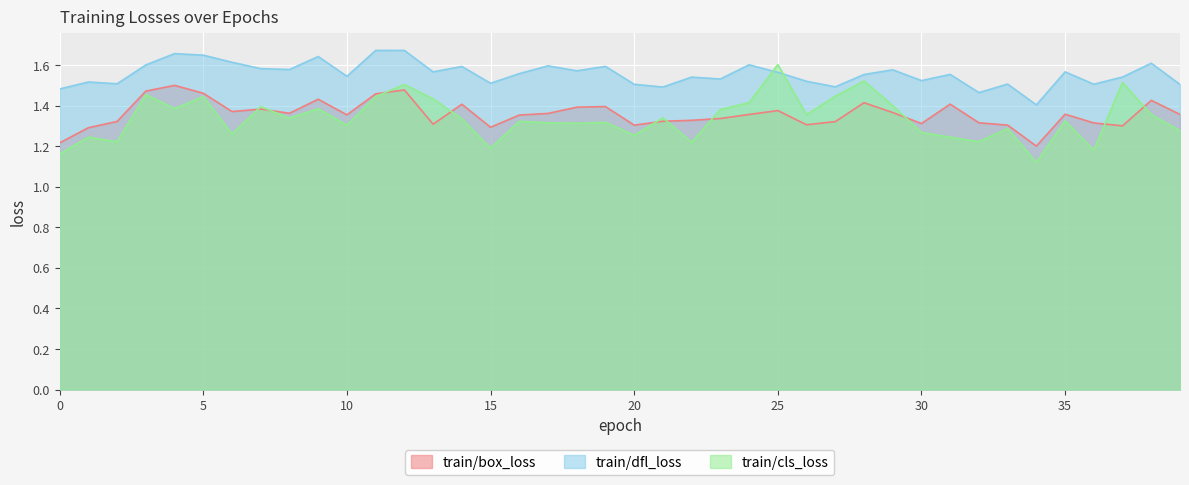

How many distinct data groups are displayed?

3